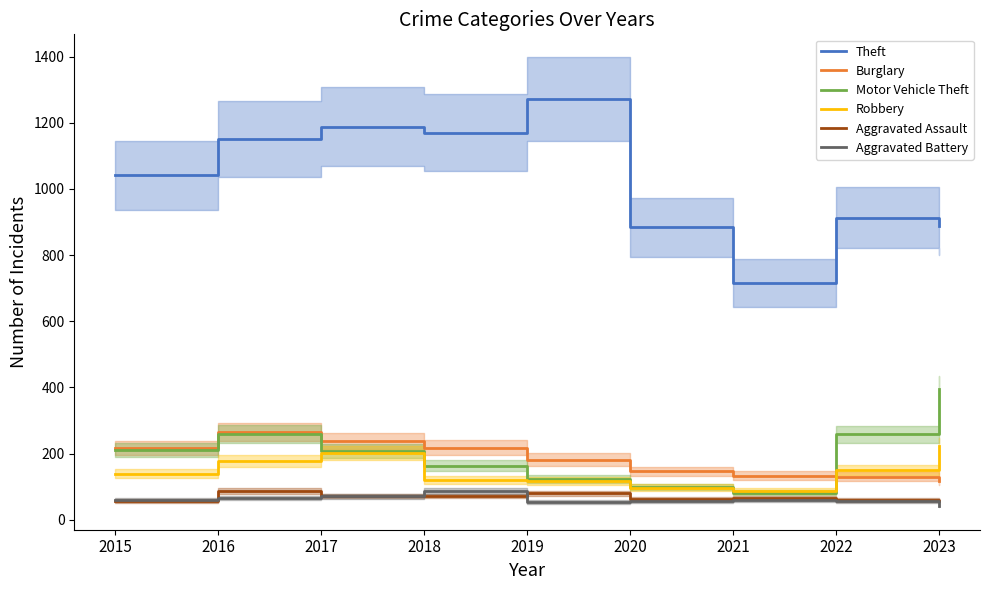

Which series has the largest total across all categories?

Theft